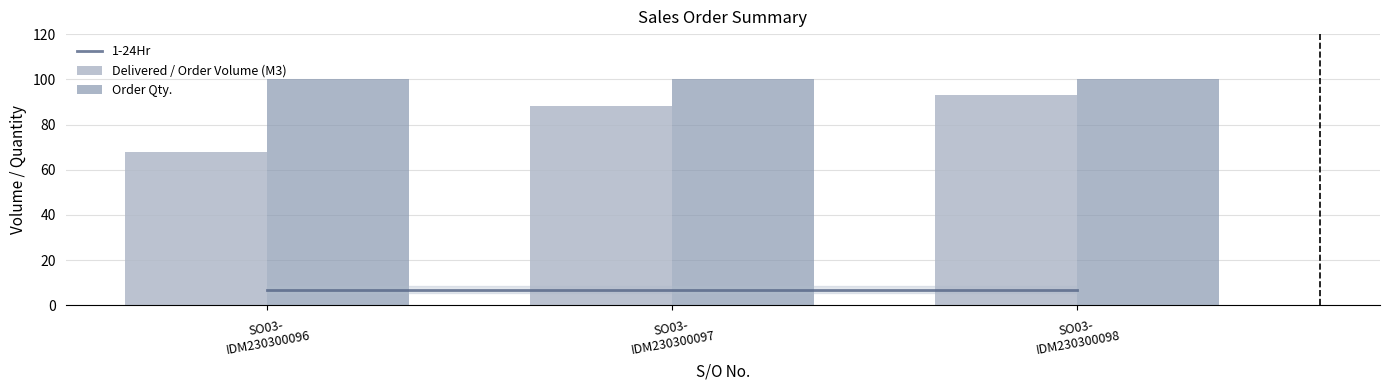

What is the difference between the maximum and minimum values in the Delivered / Order Volume (M3) series?

25